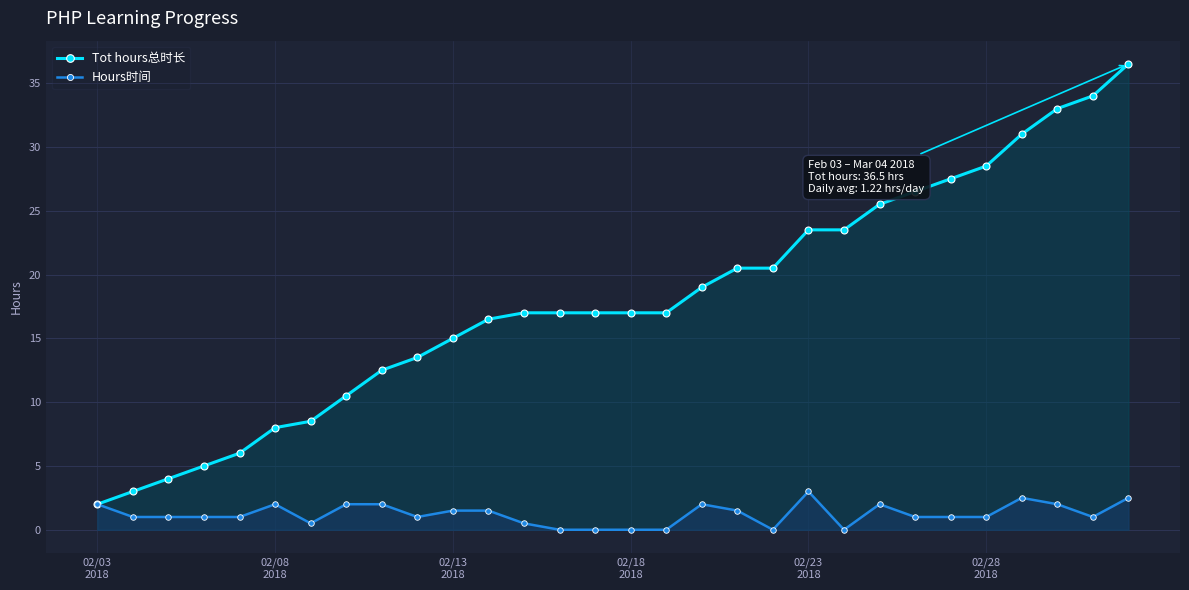

What is the highest value of the Tot hours总时长 series?

36.5